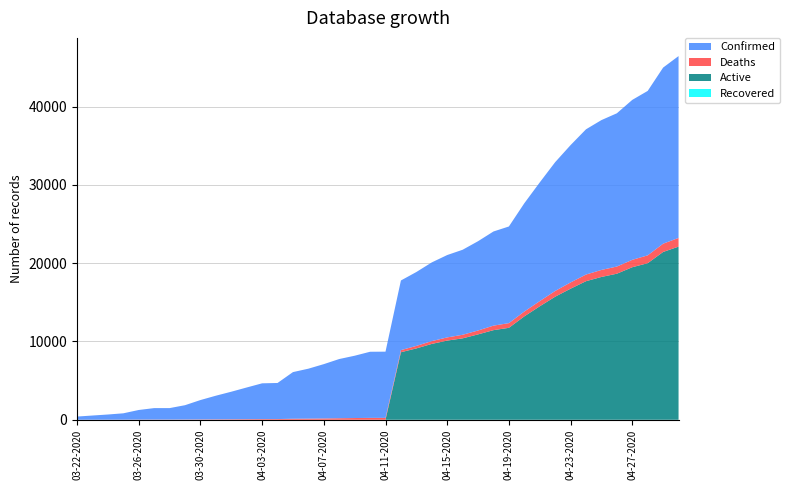

Reading left to right, list all the values displayed in this chart.

Confirmed: 407	536	662	812	1229	1465	1465	1829	2474	3019	3518	4045	4566	4605	5955	6377	6936	7559	7955	8443	8453	8894	9433	10047	10517	10854	11400	12021	12341	13823	15153	16447	17537	18545	19133	19567	20423	20996	22485	23220
Deaths: 5	7	11	13	21	26	26	32	44	54	64	78	89	93	132	147	169	198	223	242	244	269	322	360	405	457	497	576	600	619	663	732	797	850	895	916	944	1002	1056	1111
Active: 0	0	0	0	0	0	0	0	0	0	0	0	0	0	0	0	0	0	0	0	0	8625	9111	9687	10112	10397	10903	11445	11741	13204	14490	15715	16740	17695	18238	18651	19479	19994	21429	22109
Recovered: 0	0	0	0	0	0	0	0	0	0	0	0	0	0	0	0	0	0	0	0	0	0	0	0	0	0	0	0	0	0	0	0	0	0	0	0	0	0	0	0